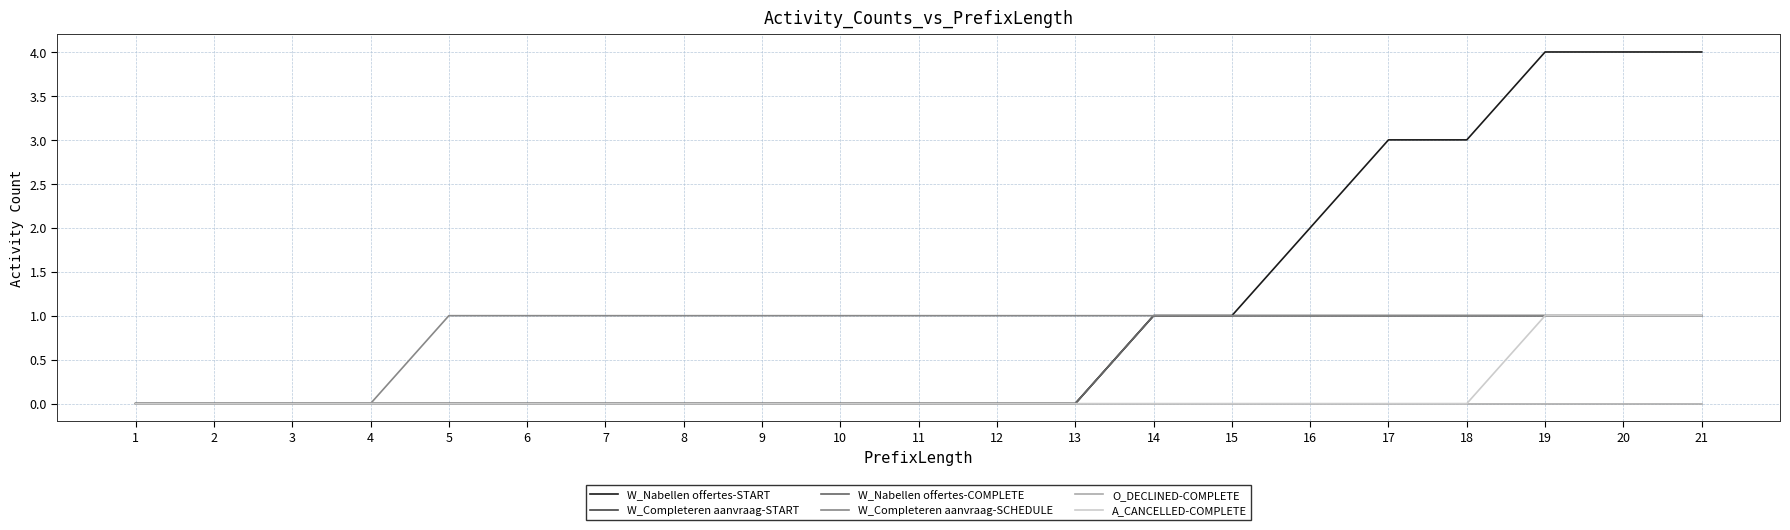

Where is W_Completeren aanvraag-SCHEDULE nearest to the value 0?

1